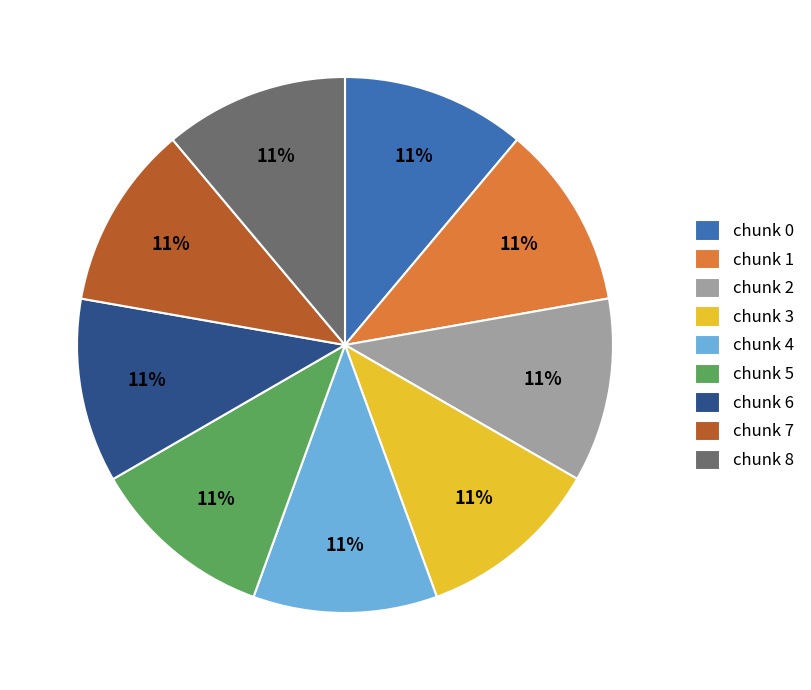

What percentage is the chunk 7 slice, to the nearest percent?

11%